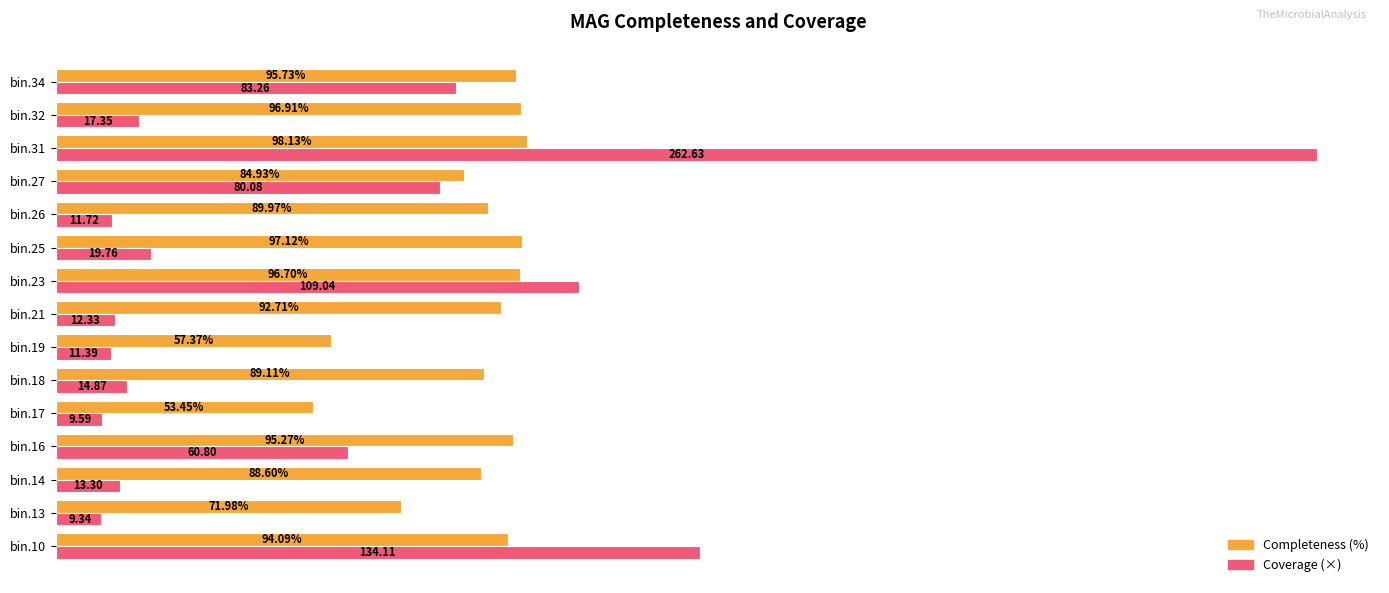

At which category is the sum across all series the highest?

bin.31